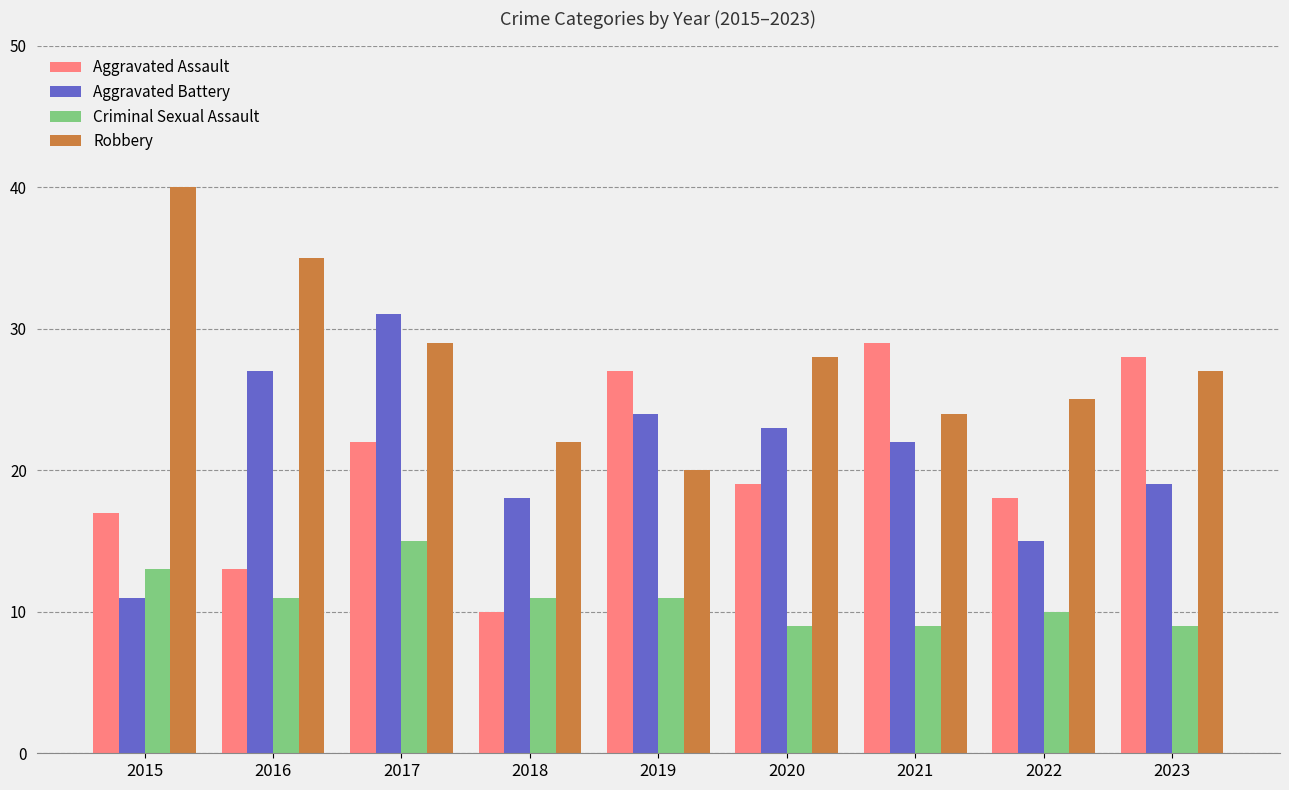

Count the number of data series in this chart.

4